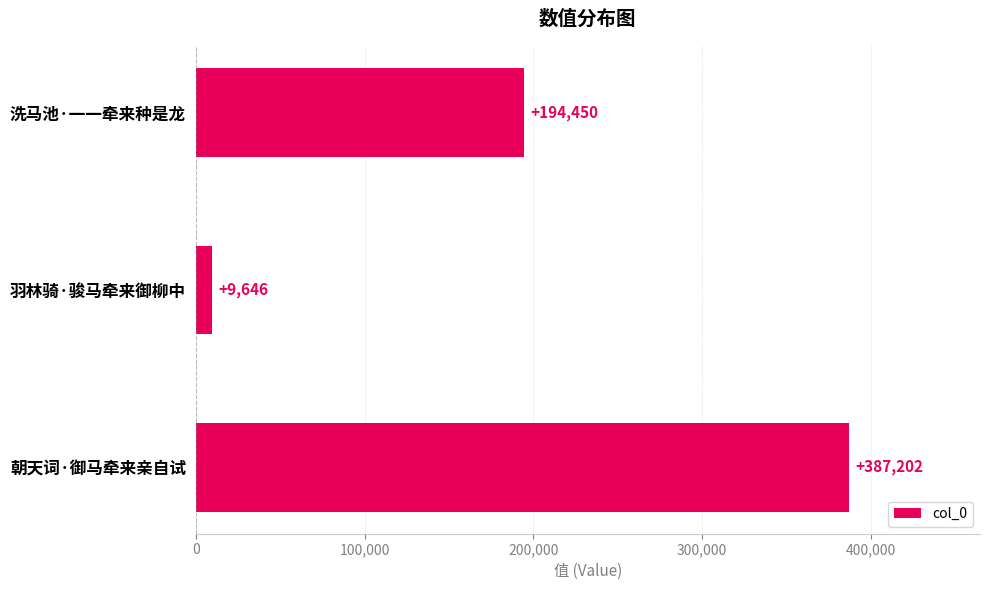

Reading top to bottom, what are all the values shown in this chart?

洗马池·一一牵来种是龙=194450	羽林骑·骏马牵来御柳中=9646	朝天词·御马牵来亲自试=387202